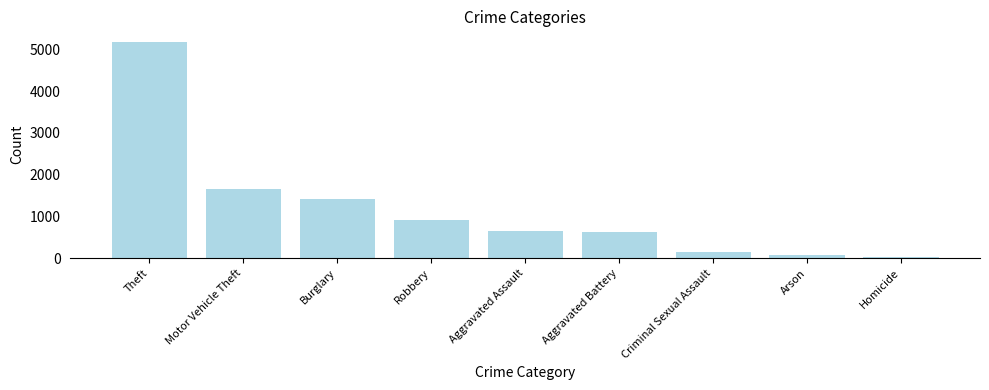

At which label is the value closest to 2608?

Motor Vehicle Theft